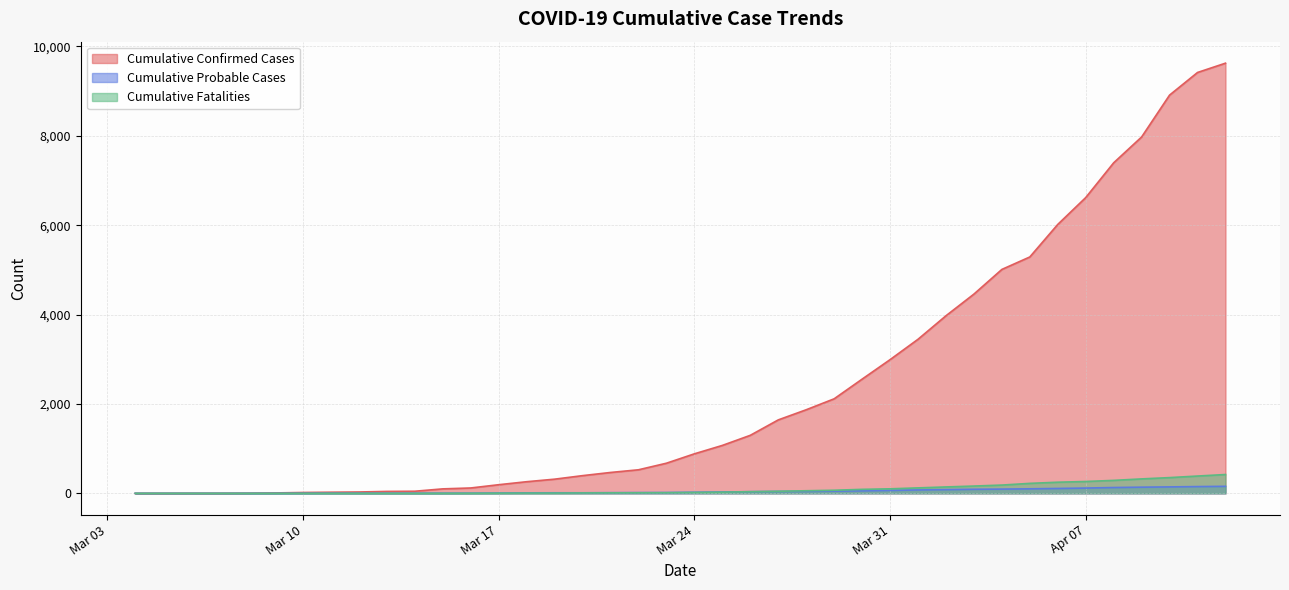

Which series has the widest spread of values?

Cumulative Confirmed Cases